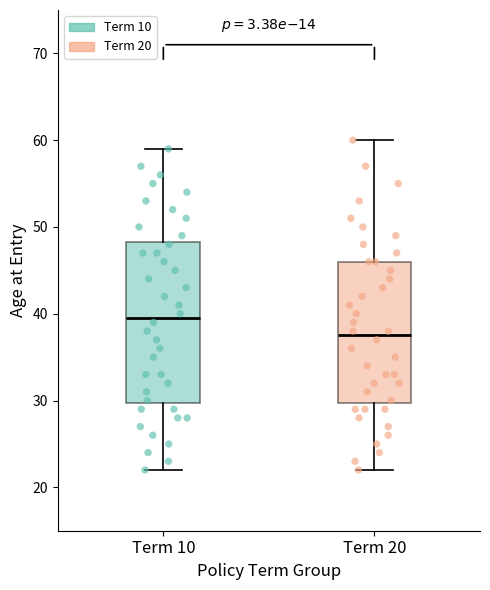

Which box has the highest median line?

Term 10